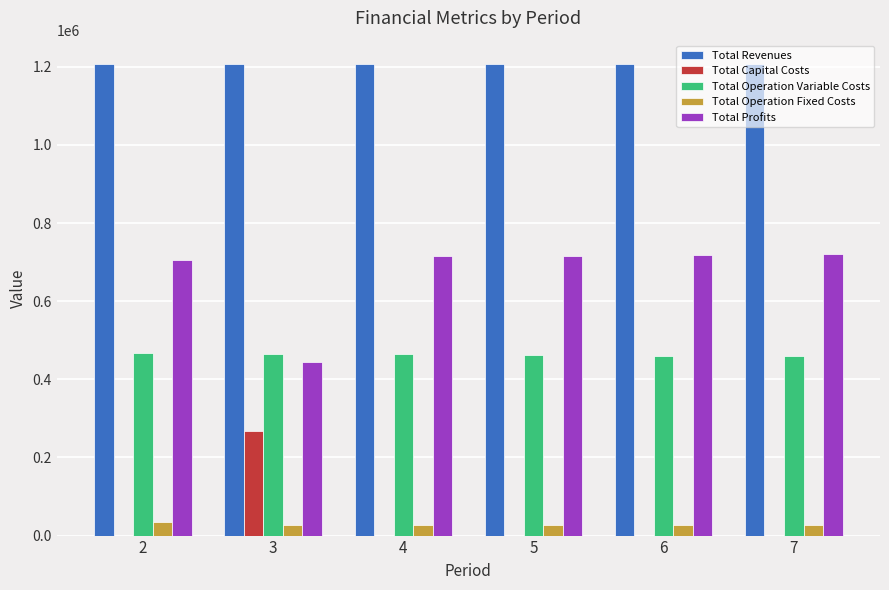

Which series has the largest total across all categories?

Total Revenues